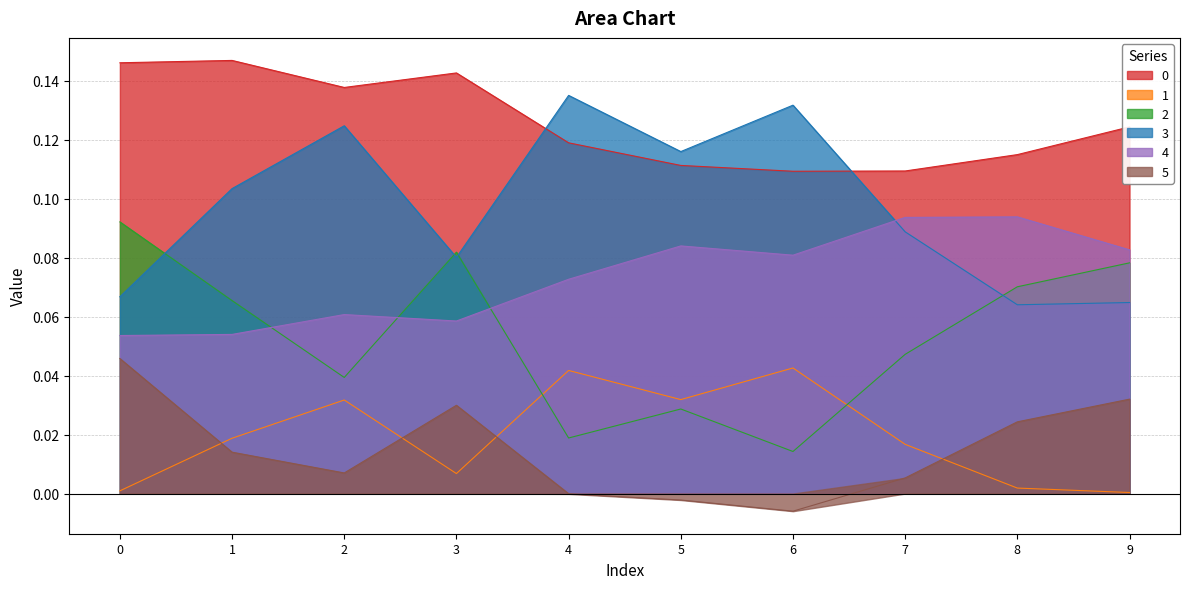

Is the value of 1 at 4 greater than the value of 0 at 7?

No